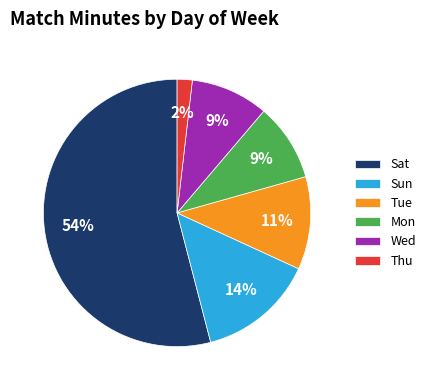

Is the sum of Thu and Wed greater than half?

No